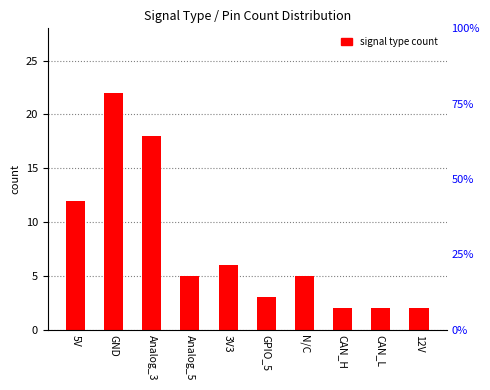

What is the value of the 9th bar from the left?

2